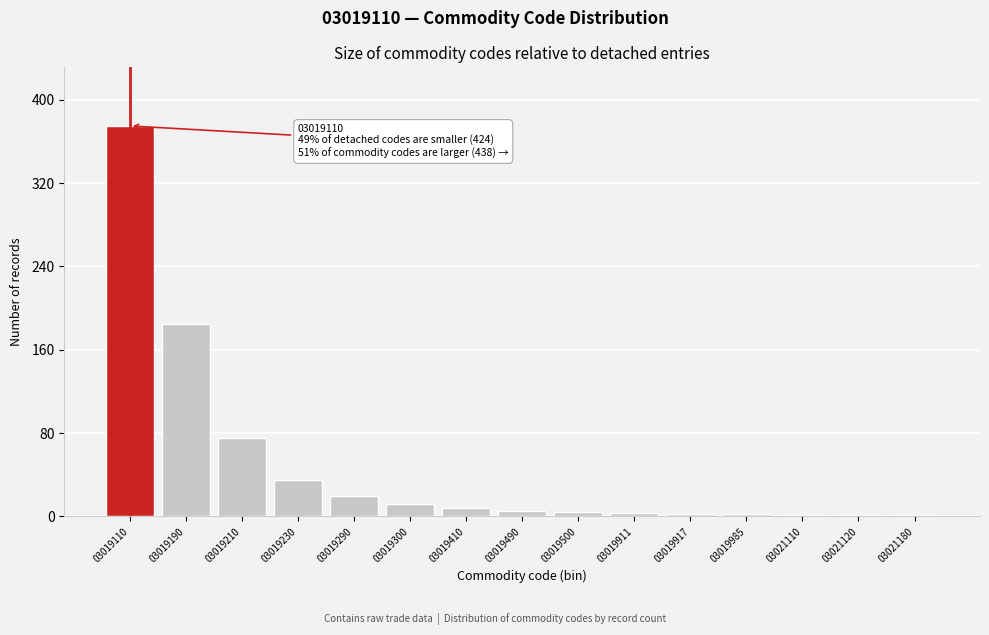

True or false: the data shows 2 at 03019985.

True